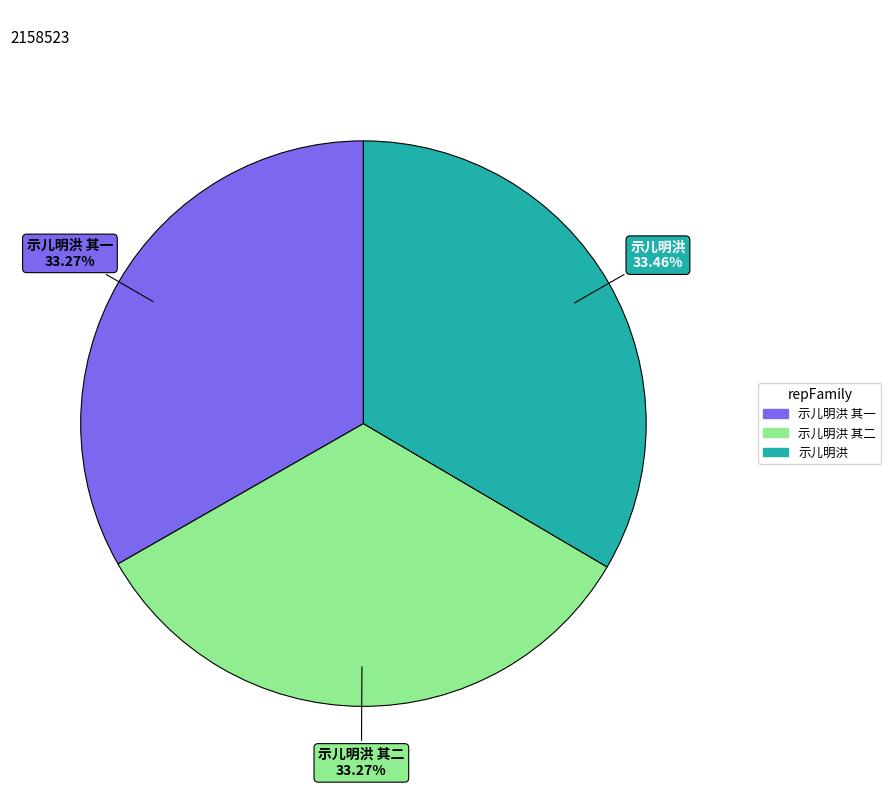

What is the total percentage of 示儿明洪 and 示儿明洪 其二?

66.7%